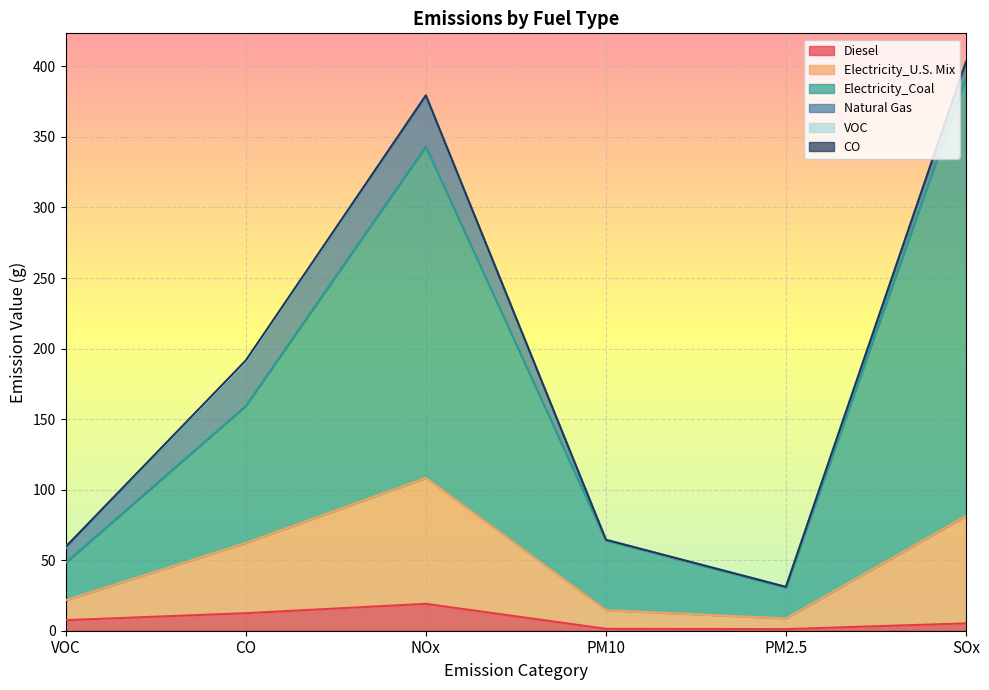

What is the maximum value for Diesel?

19.1